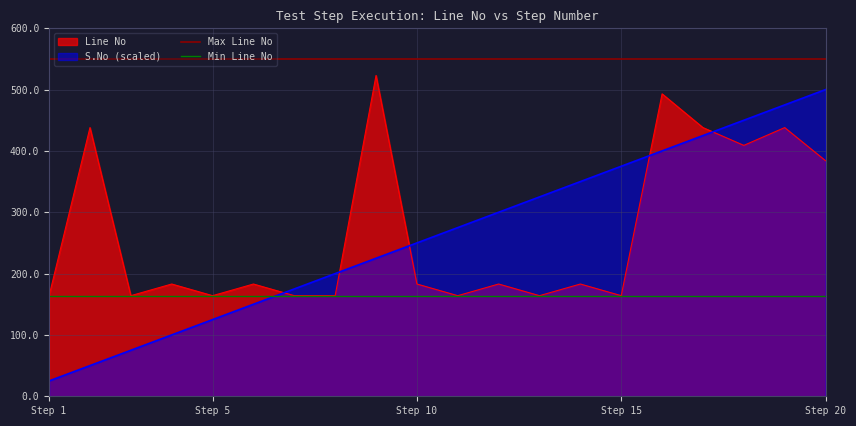

How many lines are shown in the chart?

2